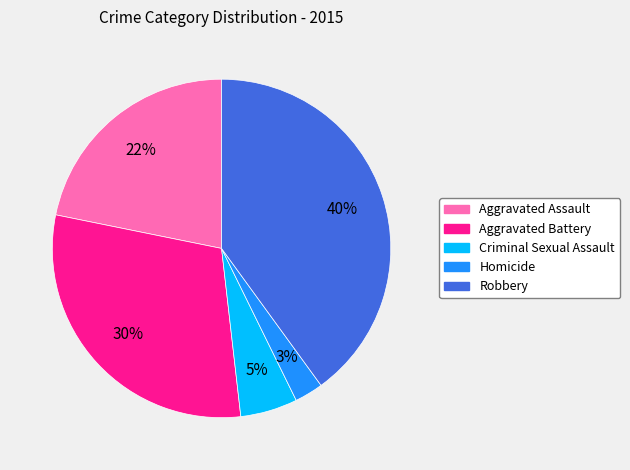

Which has a higher value, Criminal Sexual Assault or Robbery?

Robbery